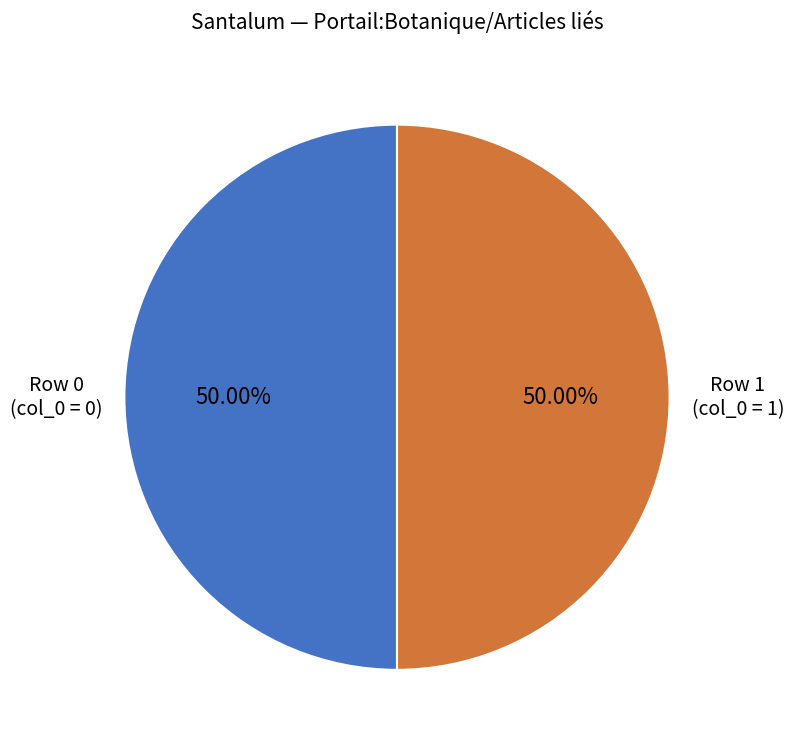

How many segments does this pie chart have?

2